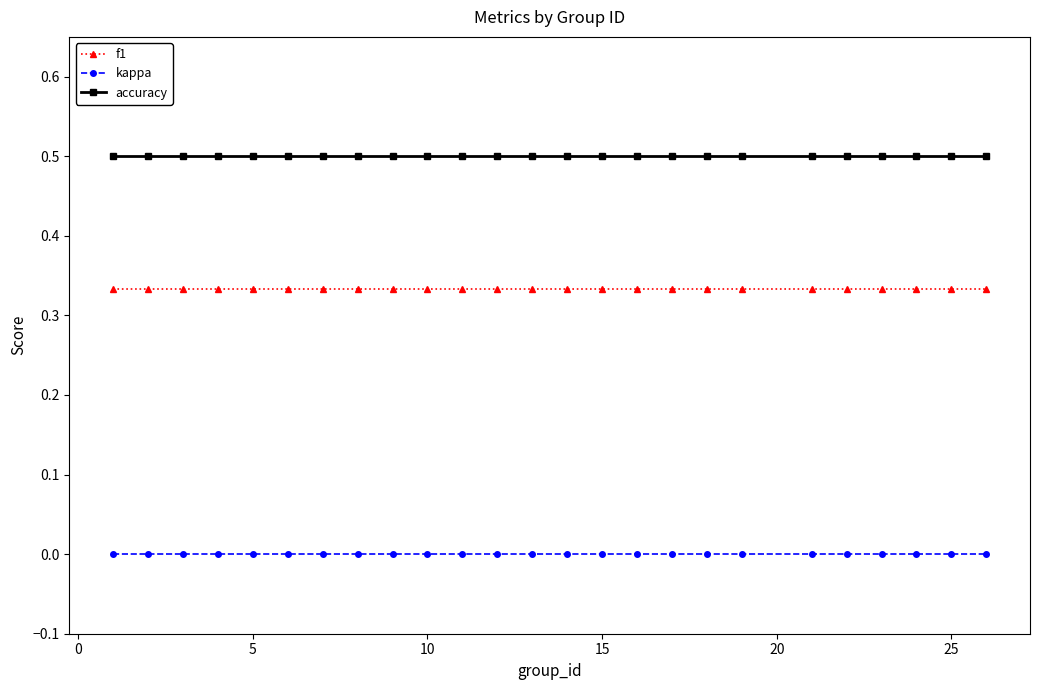

What are all the series names shown in the legend?

f1, kappa, accuracy